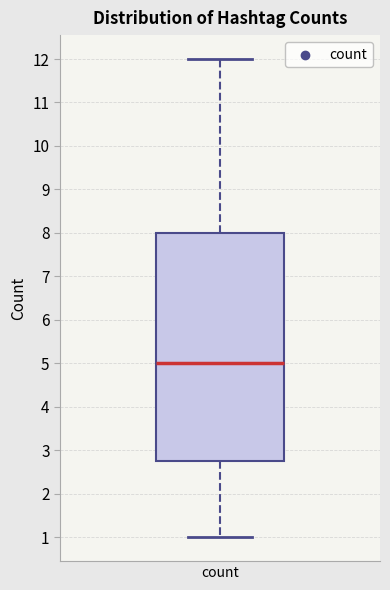

Transcribe this box plot: give where the median line is, the range the box spans, and where the two whiskers end, as read against the y-axis. The values are not printed on the chart, so give them approximately, as read against the axis.

median 5.0, box 2.8 to 8.0, whiskers 1.0 to 12.0